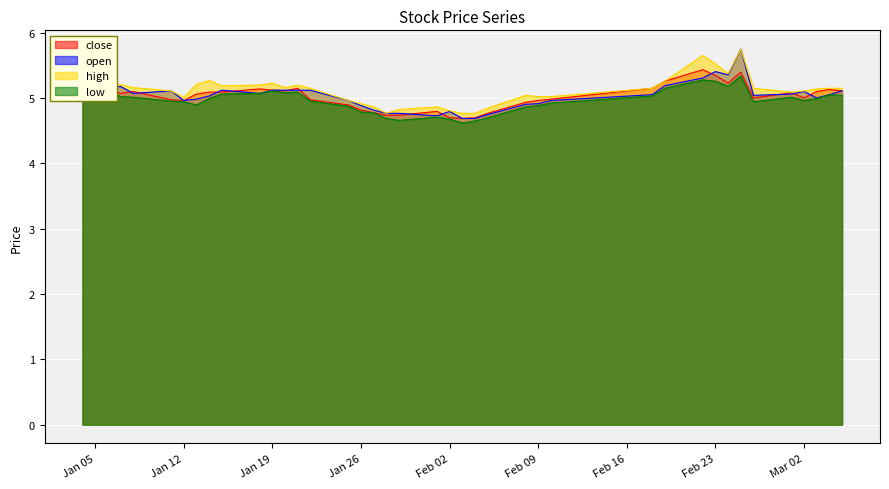

What is the maximum value for close?

5.4